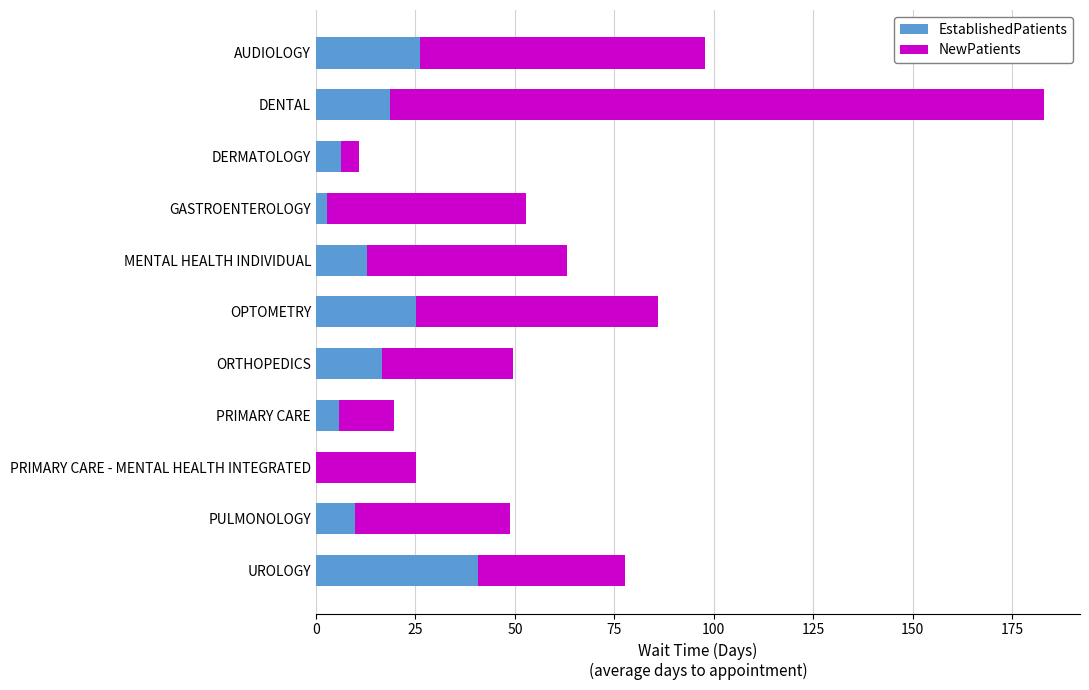

What is the sum of all EstablishedPatients values?

164.4